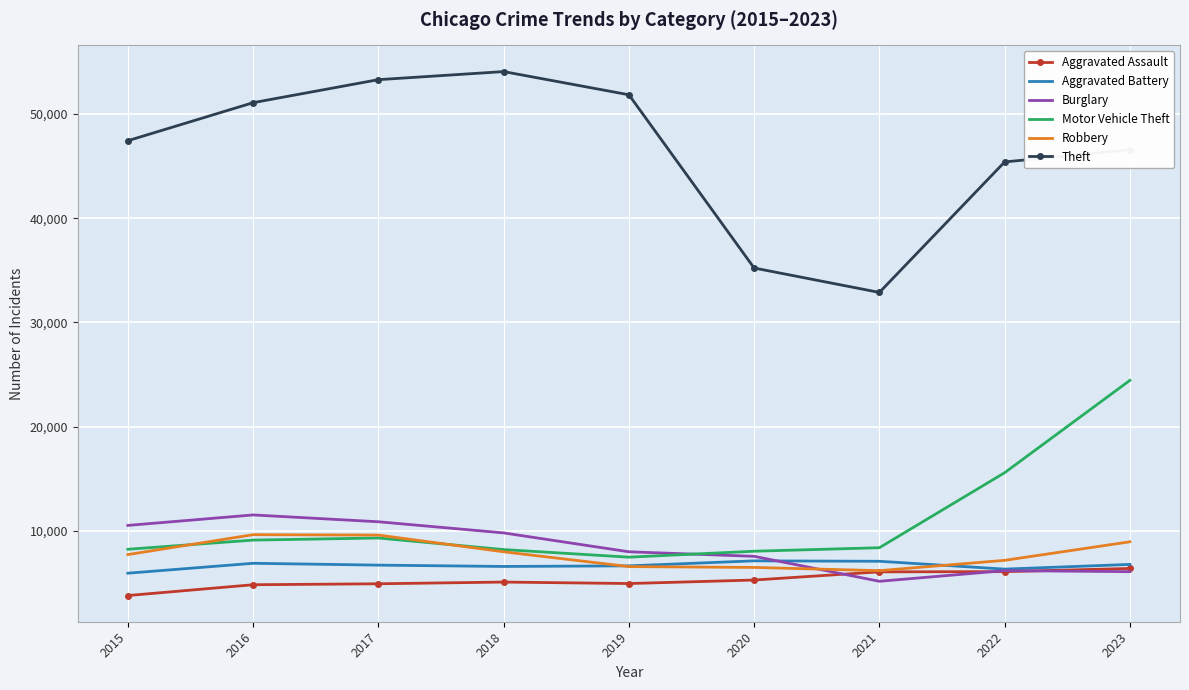

What is the maximum value for Burglary?

11518